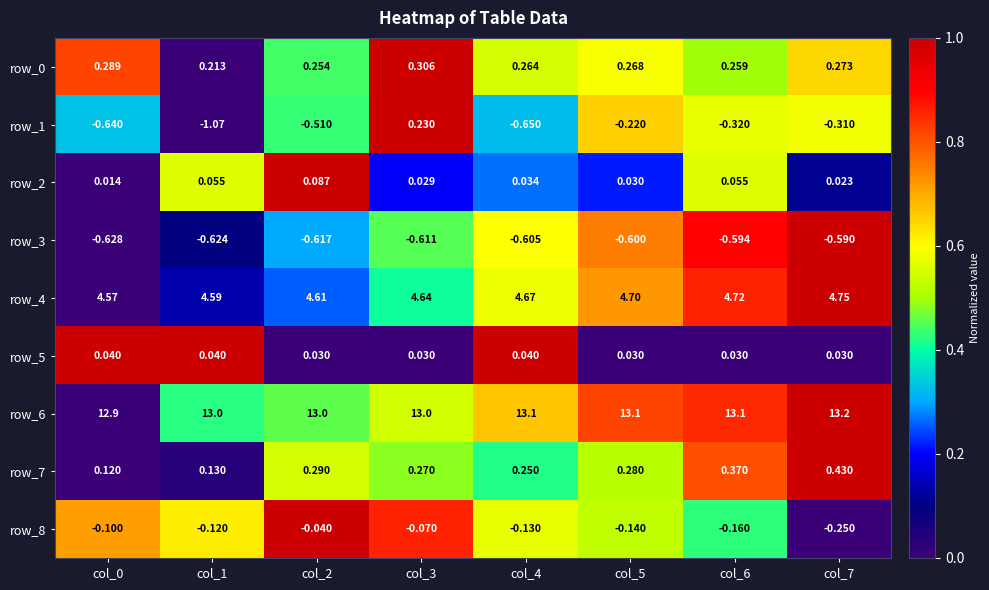

Is the value of row_3 at col_7 greater than the value of row_0 at col_4?

No